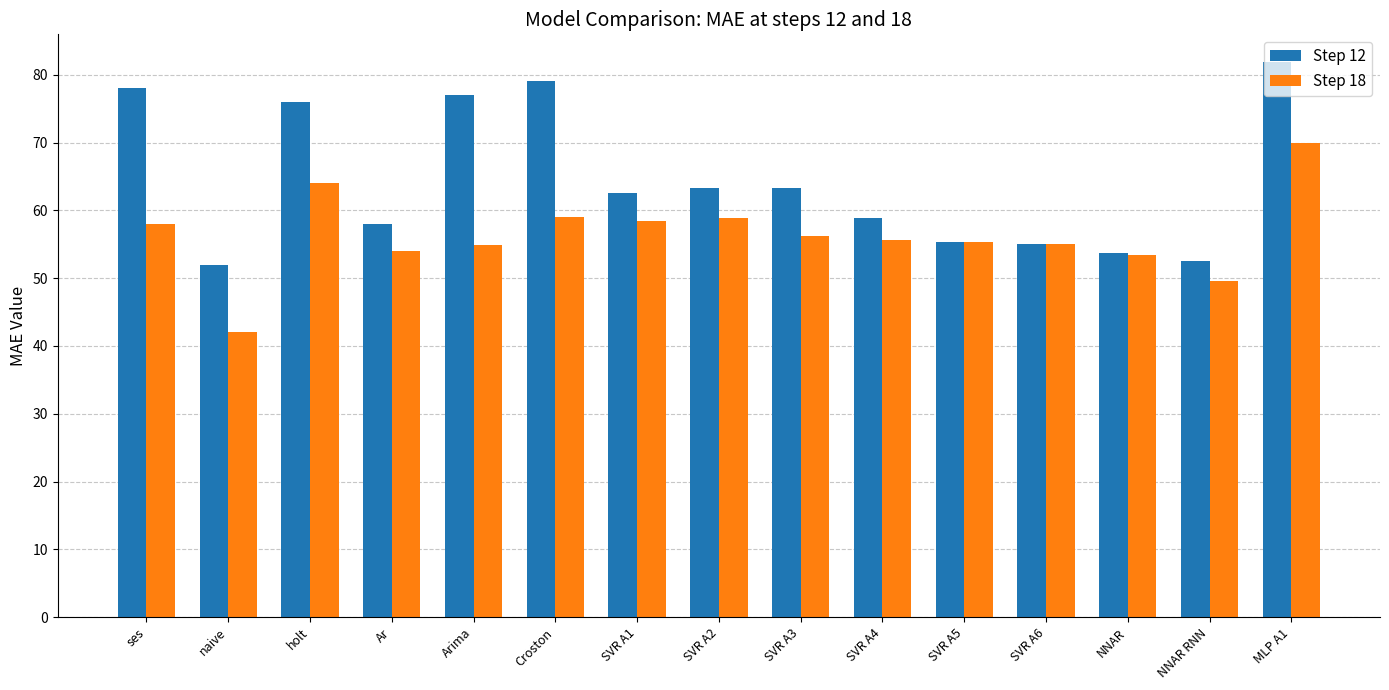

How many values in the Step 12 series exceed 62?

8